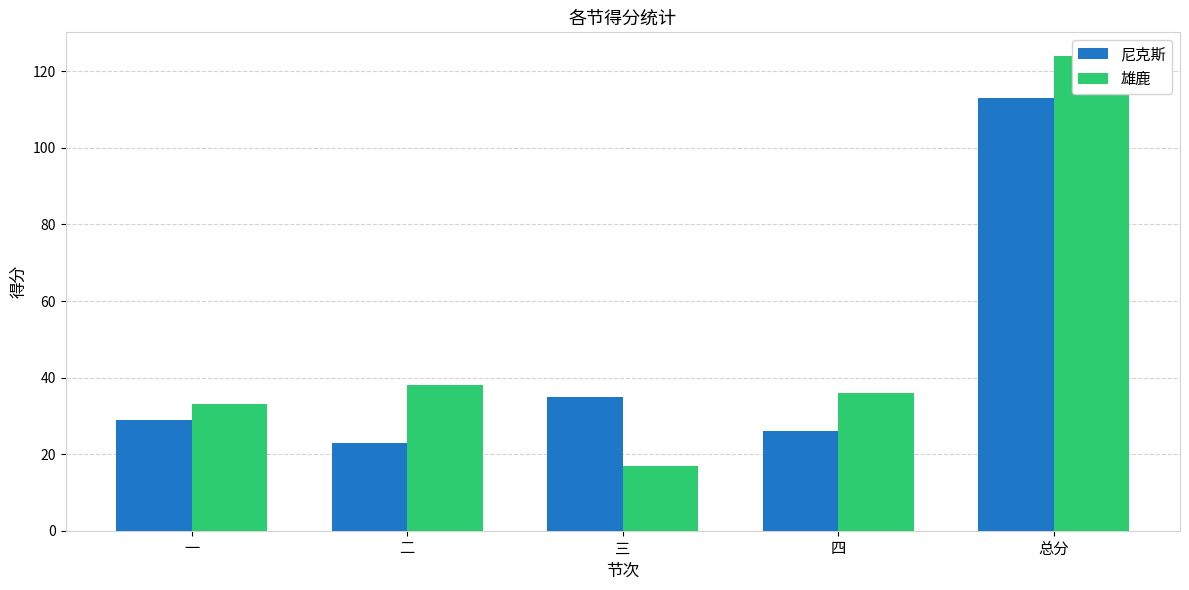

Reading left to right, list all the values displayed in this chart.

尼克斯: 29	23	35	26	113
雄鹿: 33	38	17	36	124